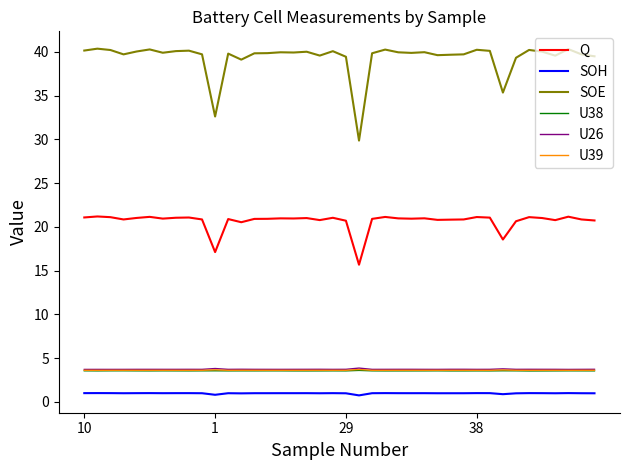

Which series has the largest total across all categories?

SOE